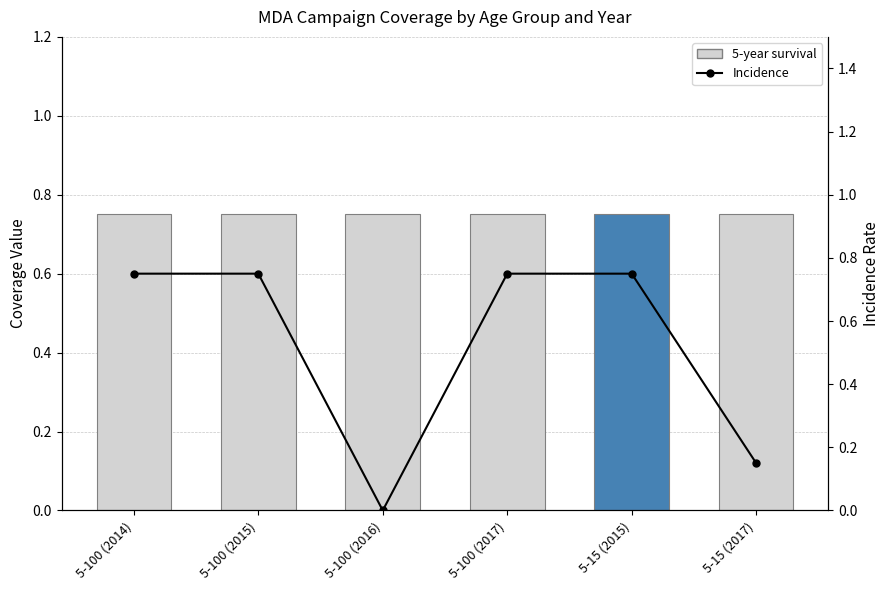

How many groups of bars are there?

6